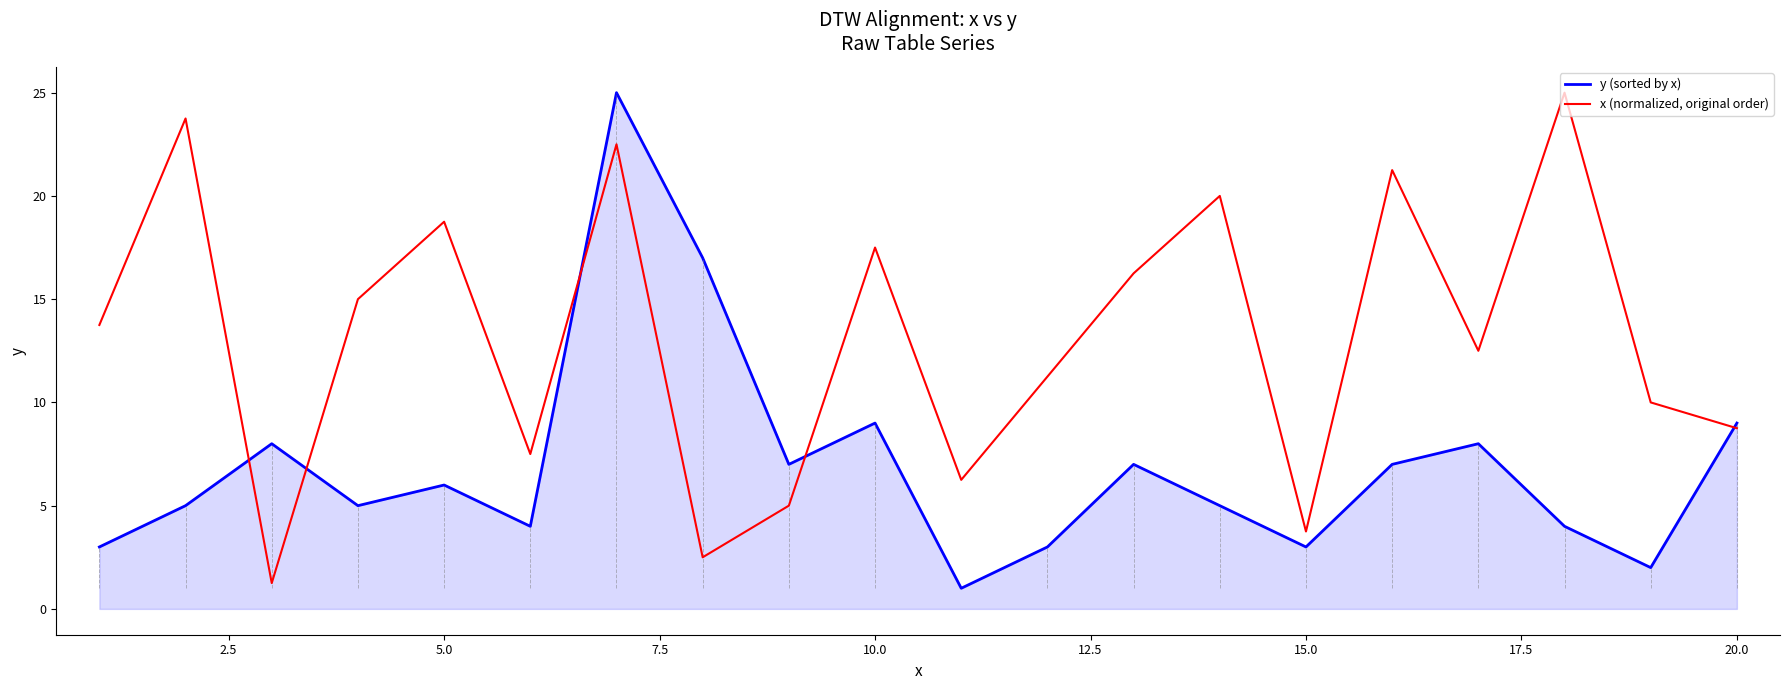

Rank the series by their average value, from lowest to highest.

y (sorted by x), x (normalized, original order)